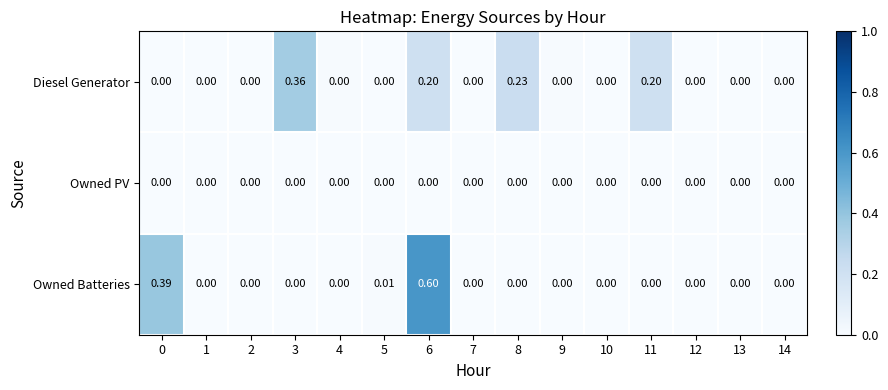

List the series in order of their peak value, highest first.

Owned Batteries, Diesel Generator, Owned PV